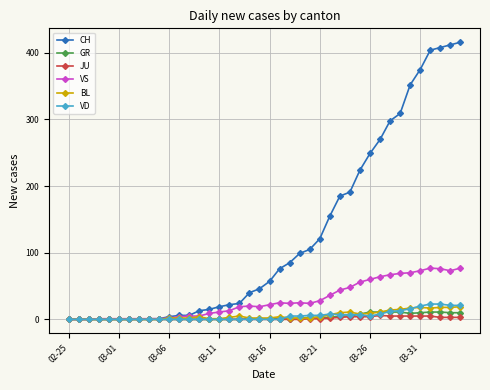

Which series has the widest spread of values?

CH